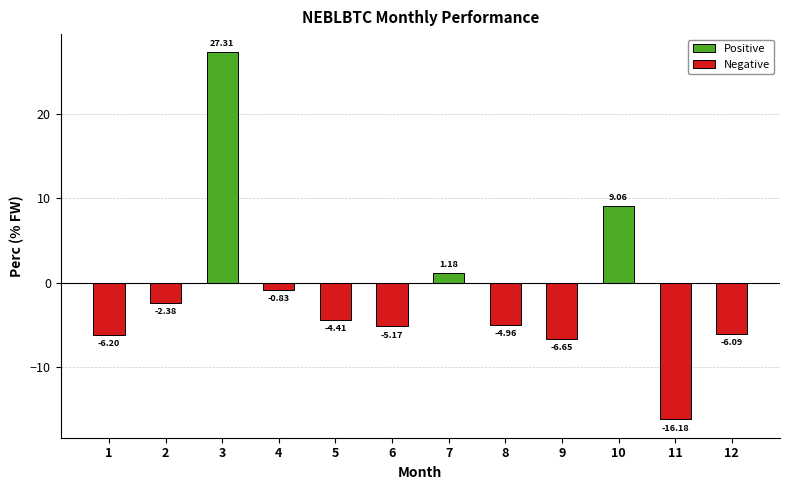

Rank the categories by value from lowest to highest.

11, 9, 1, 12, 6, 8, 5, 2, 4, 7, 10, 3